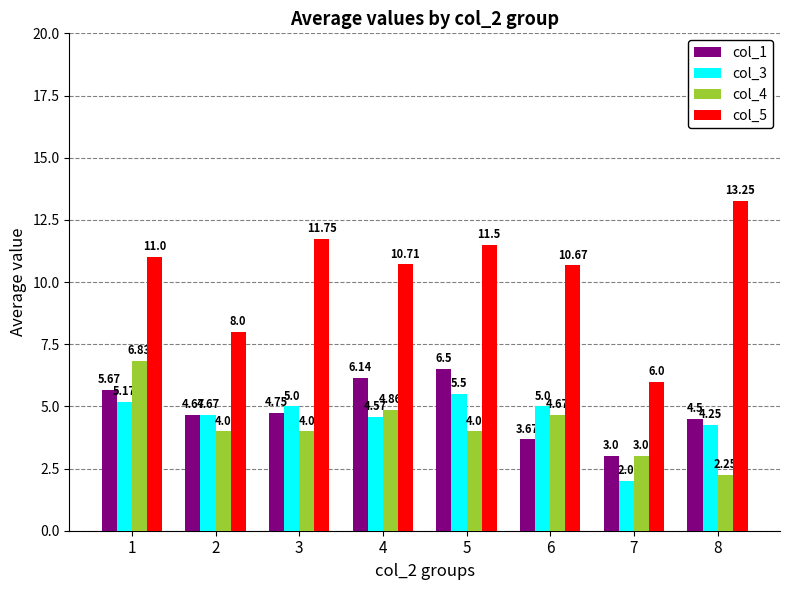

Count the number of categories in the chart.

8